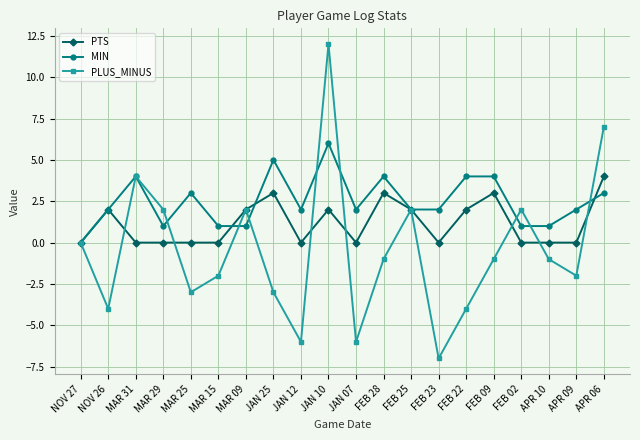

Reading left to right, extract all data points from this chart.

PTS: 0	2	0	0	0	0	2	3	0	2	0	3	2	0	2	3	0	0	0	4
MIN: 0	2	4	1	3	1	1	5	2	6	2	4	2	2	4	4	1	1	2	3
PLUS_MINUS: 0	-4	4	2	-3	-2	2	-3	-6	12	-6	-1	2	-7	-4	-1	2	-1	-2	7